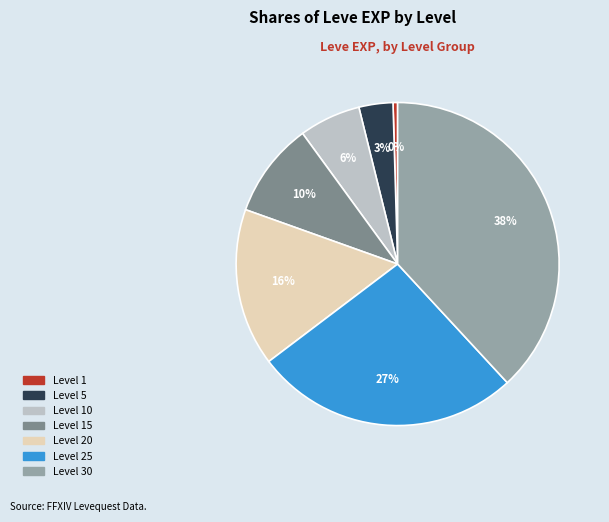

How many slices are in this pie chart?

7